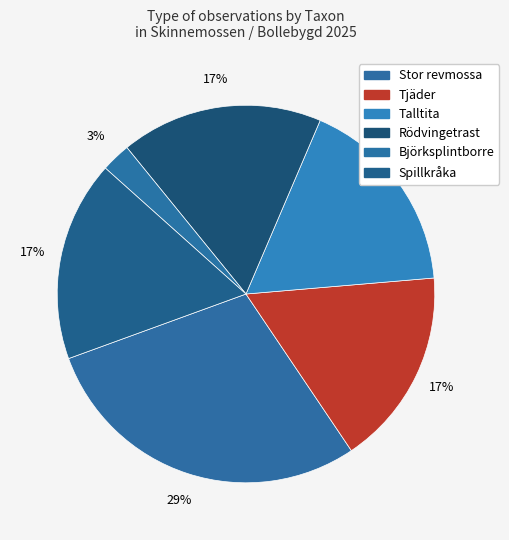

Rank the categories by value from lowest to highest.

Björksplintborre, Tjäder, Spillkråka, Talltita, Rödvingetrast, Stor revmossa